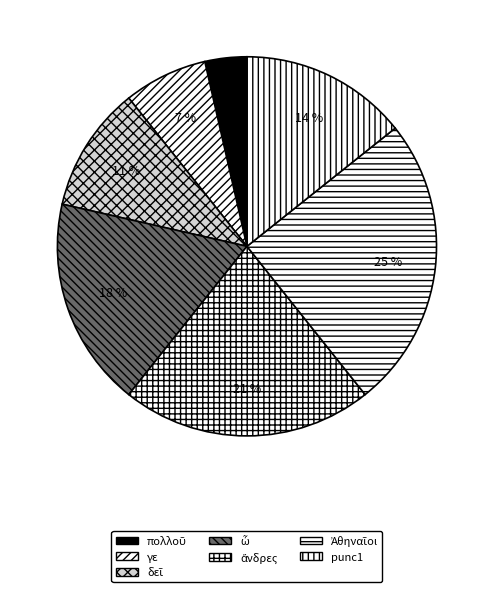

To the nearest percent, what is the combined percentage of δεῖ and γε?

18%